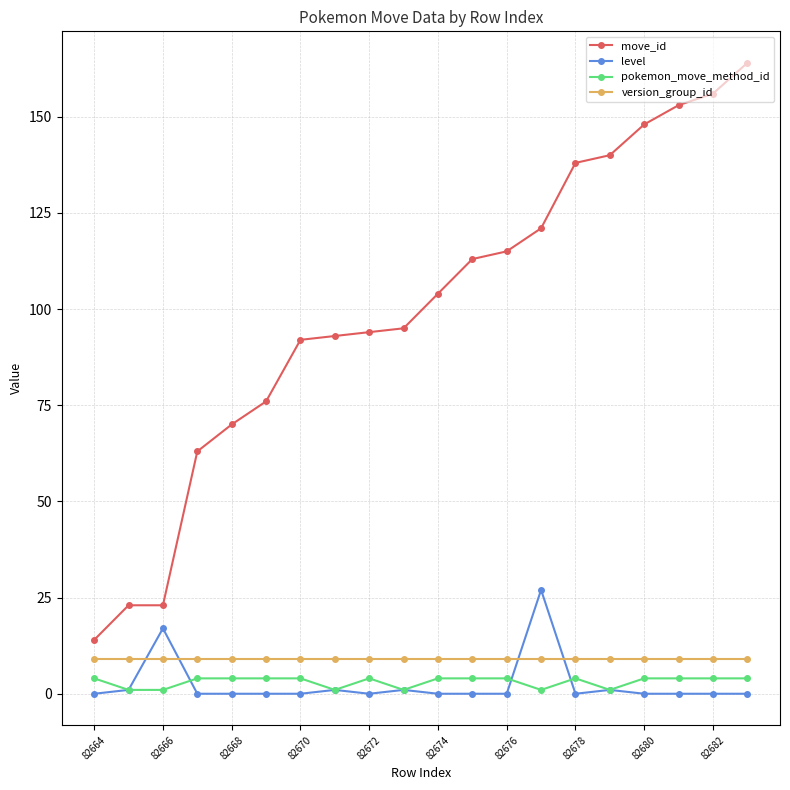

What is the minimum value for move_id?

14